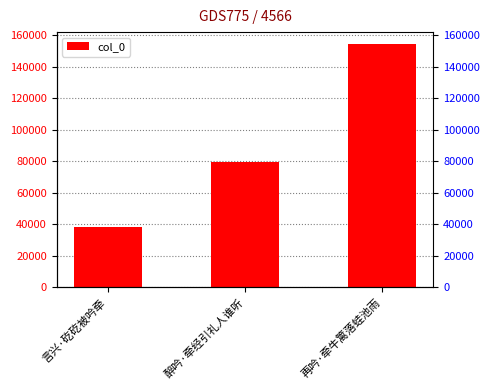

How many bars are there in total?

3